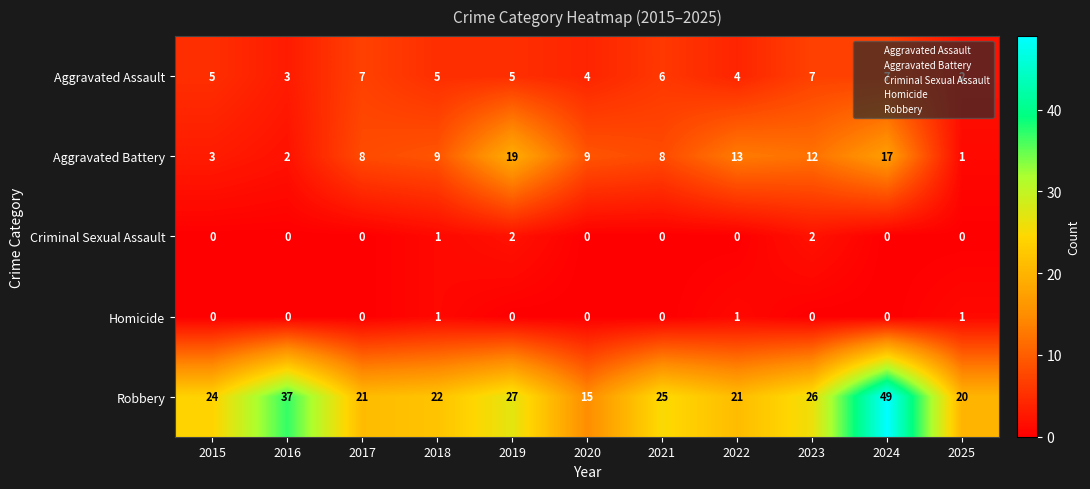

What is the total value across all series at 2015?

32